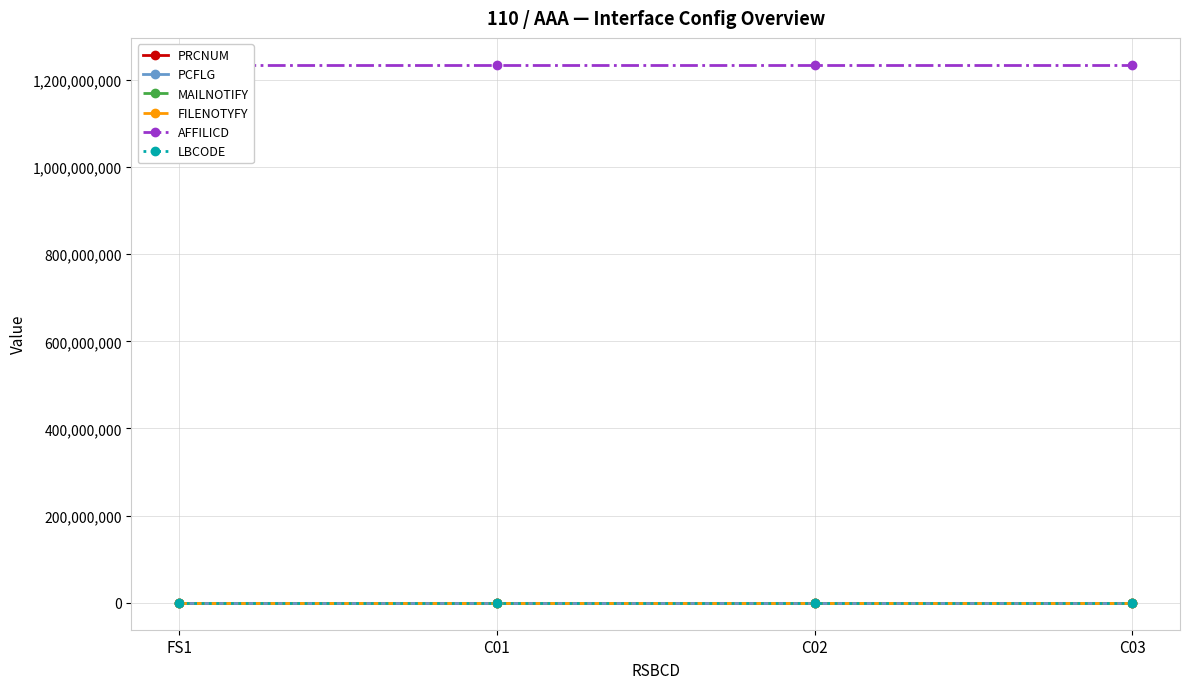

True or false: LBCODE and FILENOTYFY cross at least once.

False